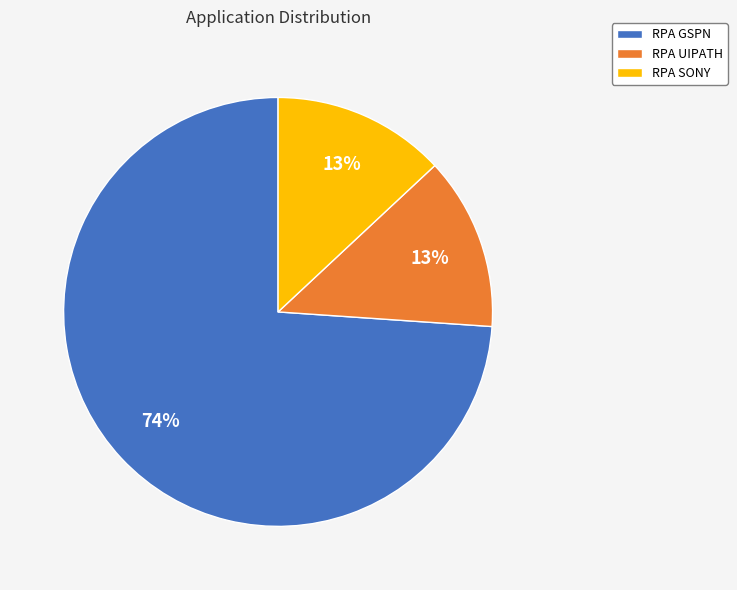

What is the majority slice?

RPA GSPN